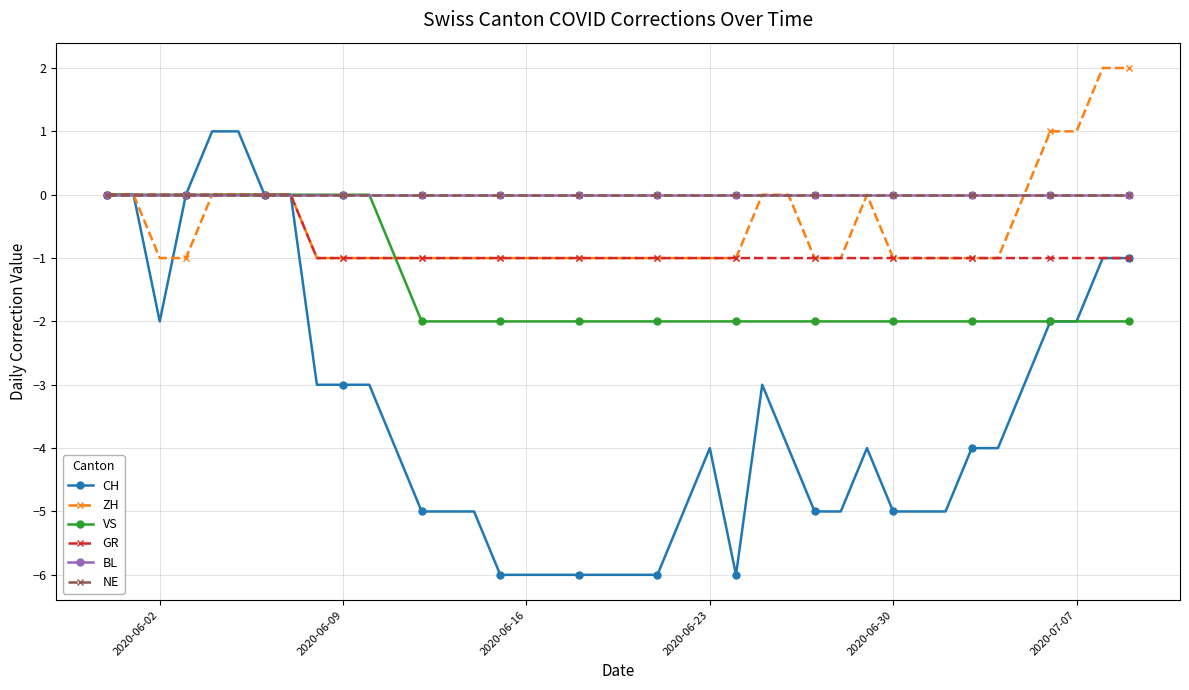

Is this an area chart (filled region under the line)?

No